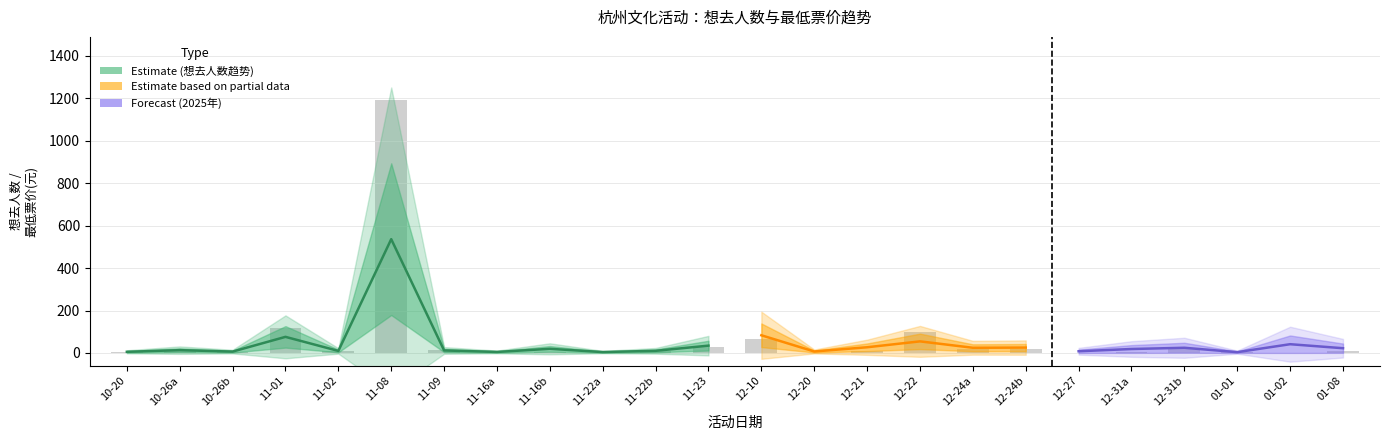

Reading left to right, list all the values displayed in this chart.

3	16	5	118	8	1192	13	0	6	0	9	26	68	2	9	101	17	19	1	4	17	3	1	8